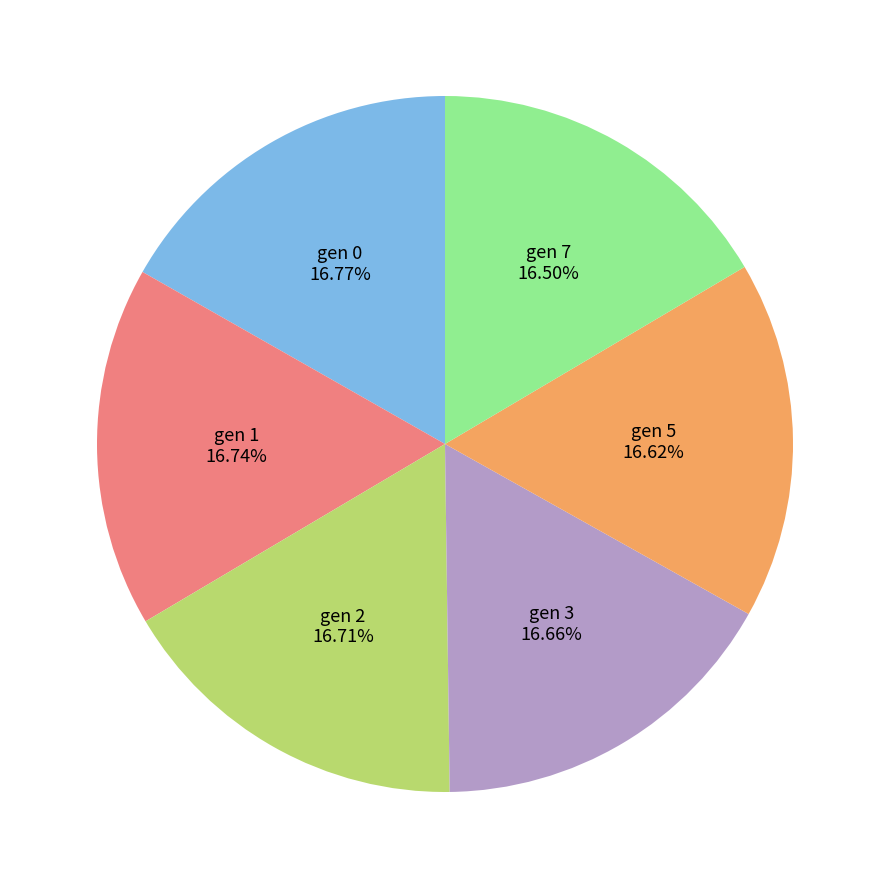

Count the number of slices in the pie.

6